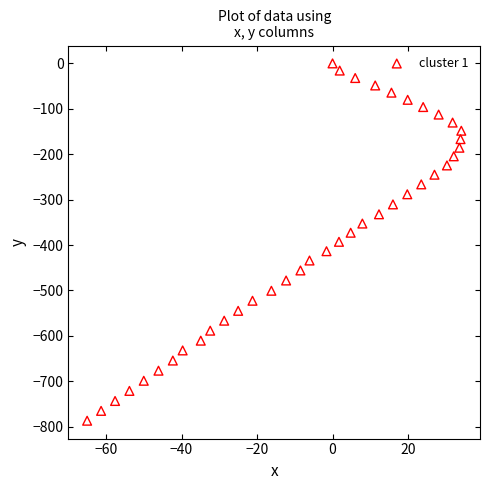

What is the range of Y values (max minus min)?

786.9